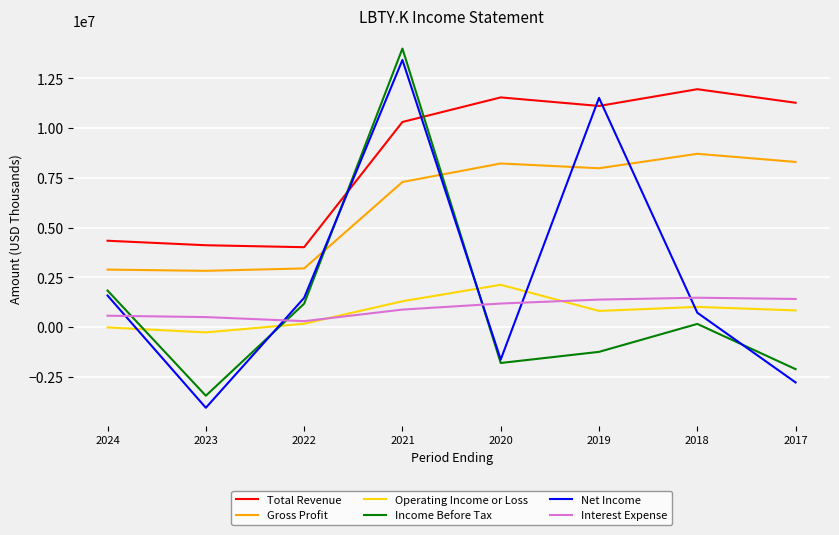

What is the sum of the Interest Expense values at 2017 and 2021?

2298200